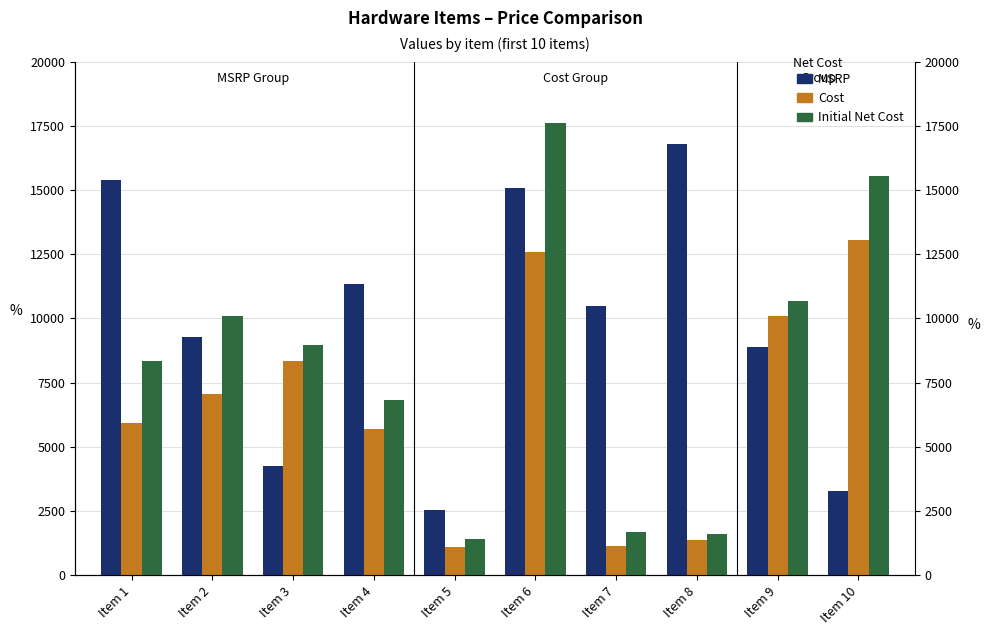

Rank the series at Item 8 from lowest to highest value.

Cost, Initial Net Cost, MSRP